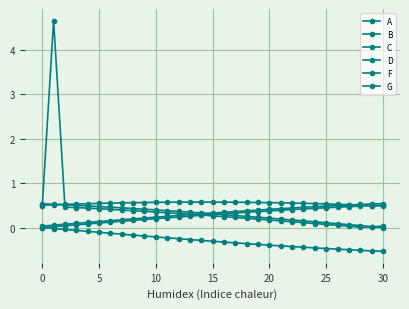

At which category does B reach its first local peak?

14